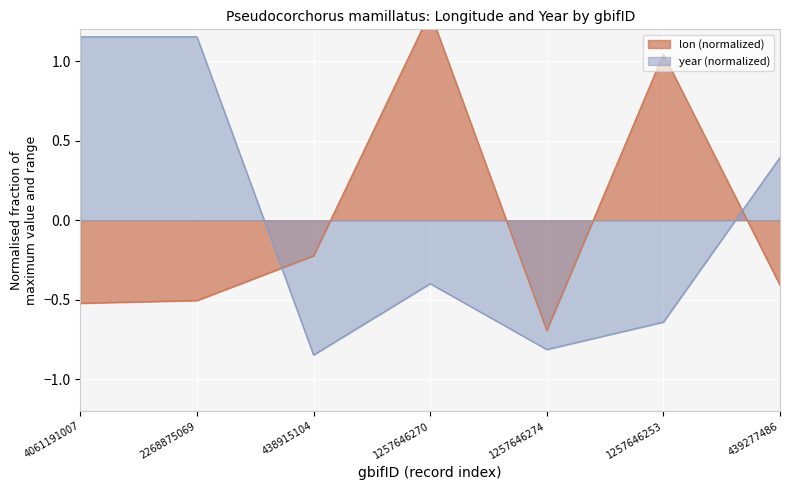

What are all the series names shown in the legend?

lon, year